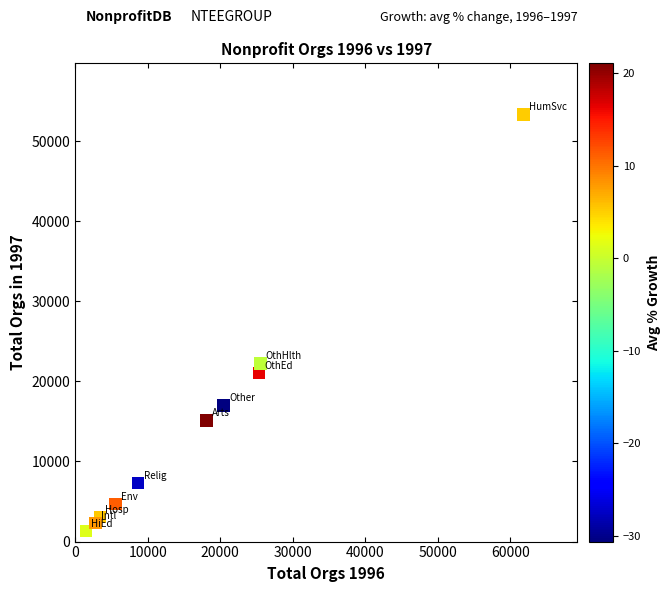

What is the average Y value?

14746